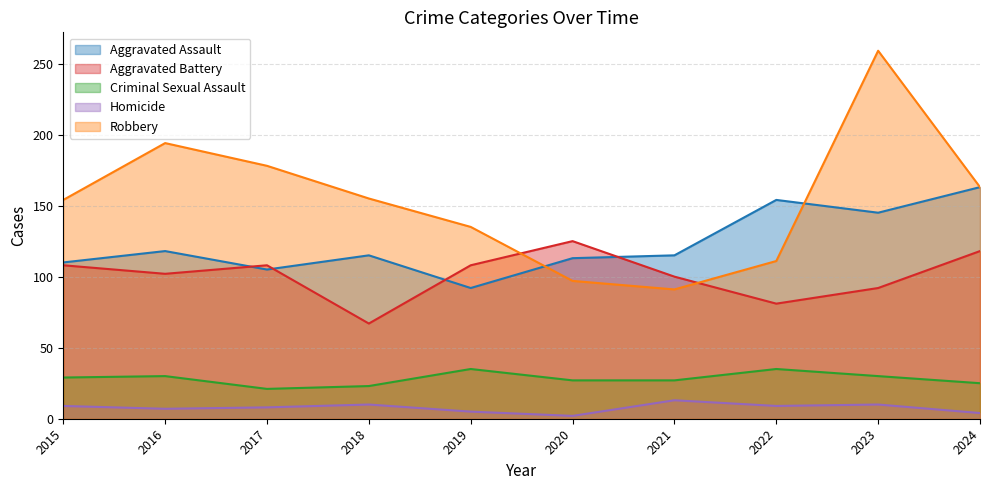

True or false: Criminal Sexual Assault has more than 2 points higher than both neighbors.

True